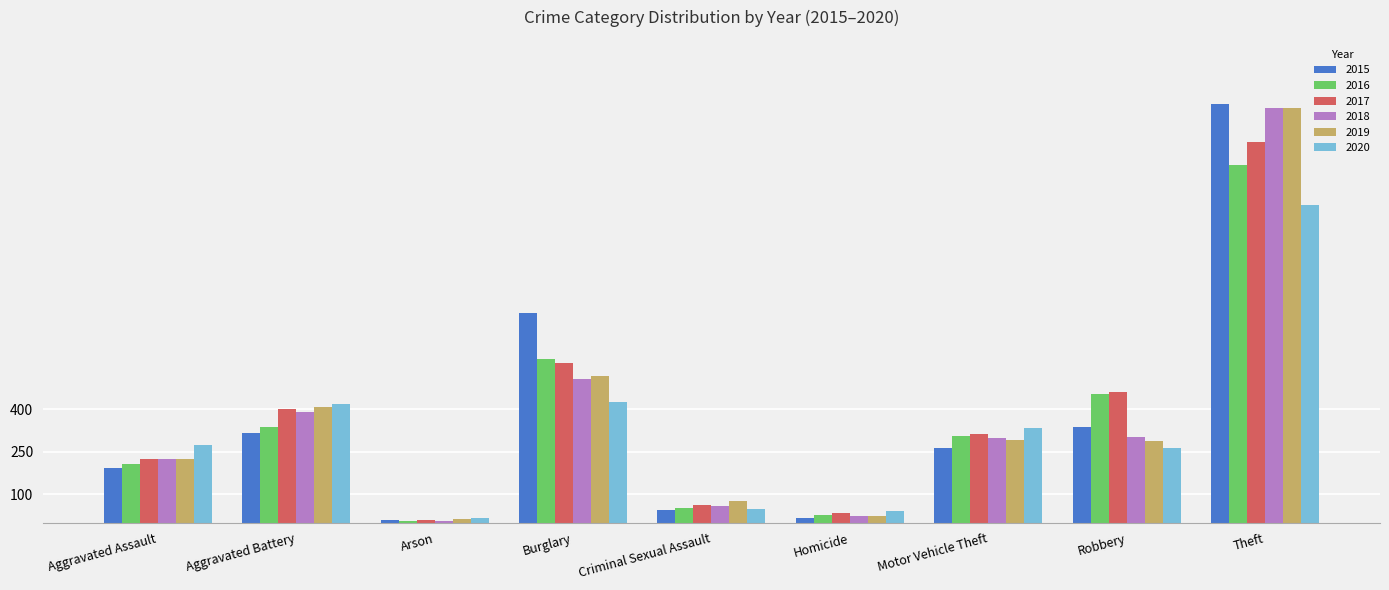

The 2018 series shows 793 at Theft. True or false?

False